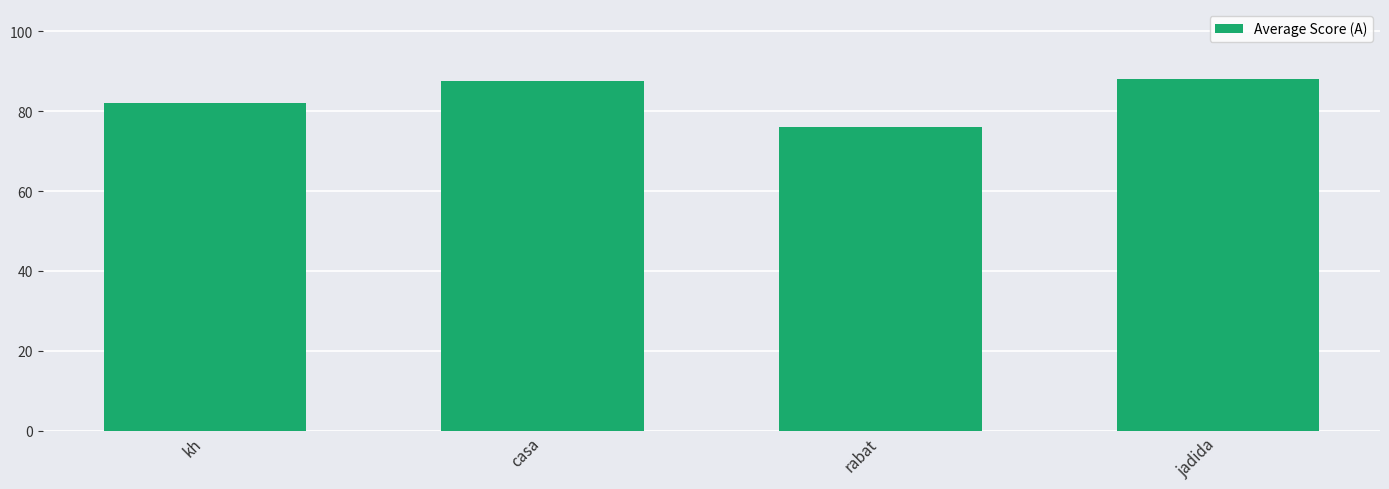

Does the chart contain stacked bars?

No